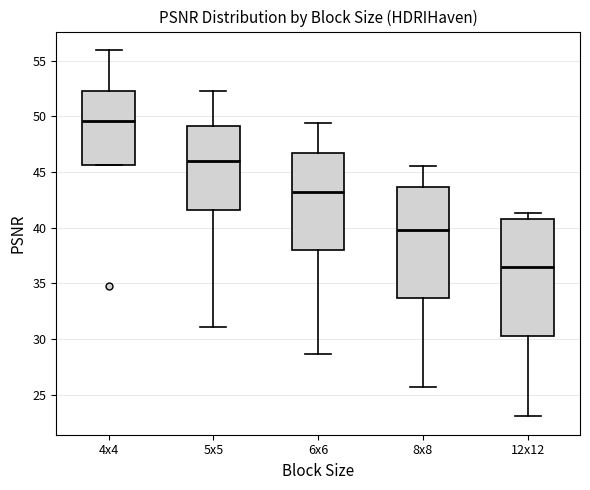

Which box's median line is the highest?

4x4